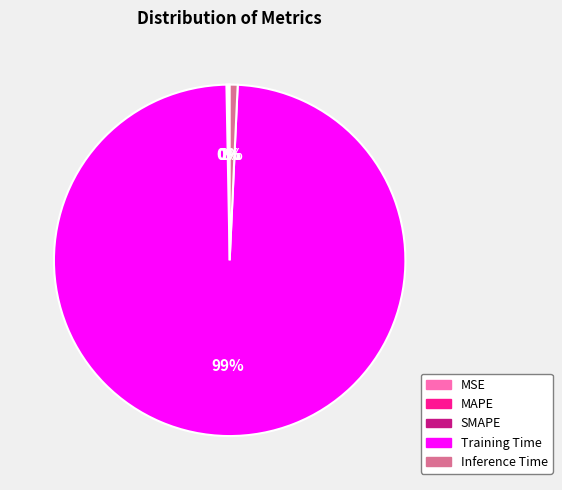

The Inference Time slice represents 14% of the pie. True or false?

False